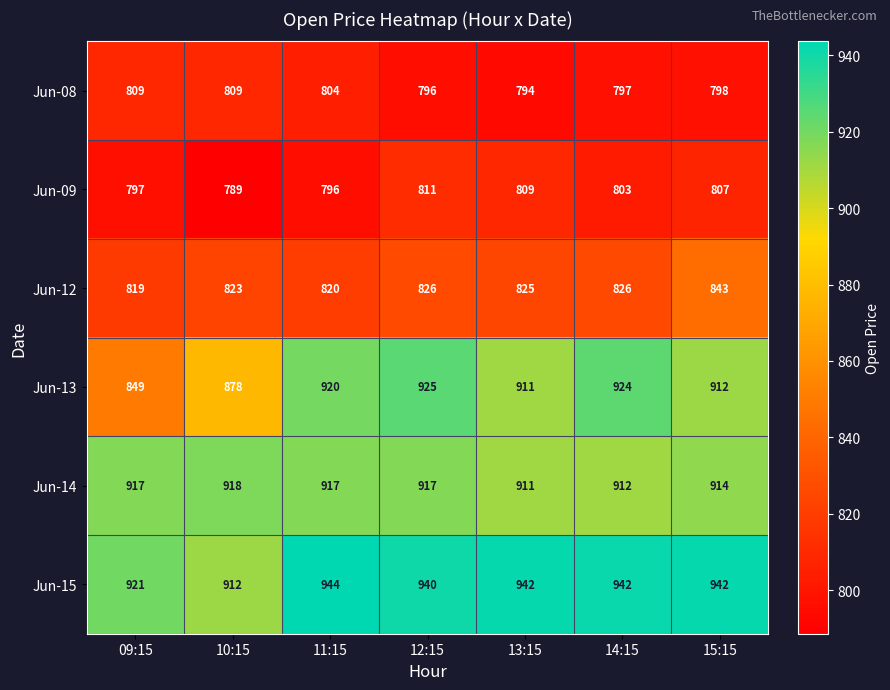

What is the difference between the highest and lowest values at 12:15?

144